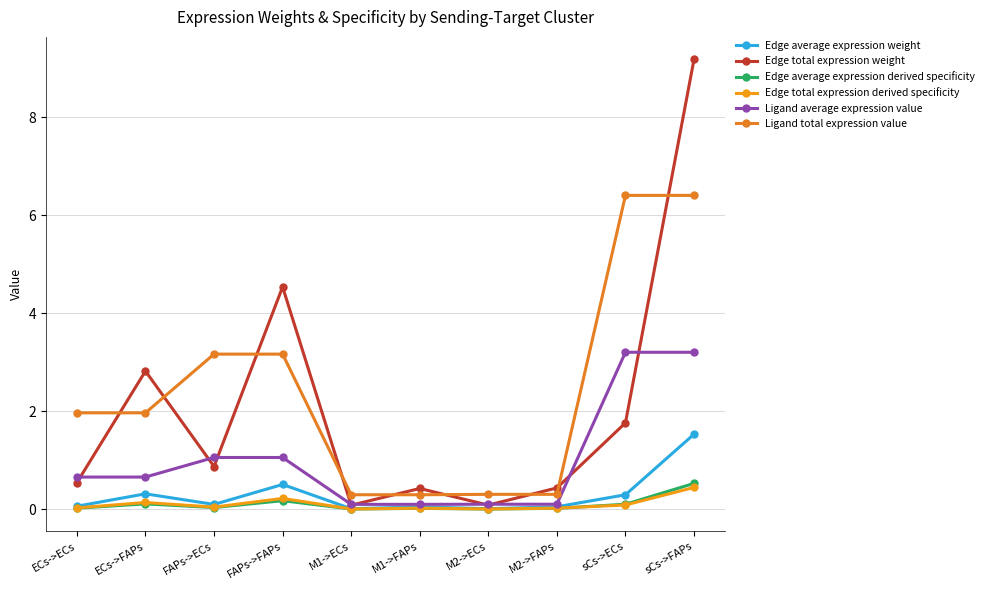

How many times do Edge average expression derived specificity and Edge total expression derived specificity cross each other?

1